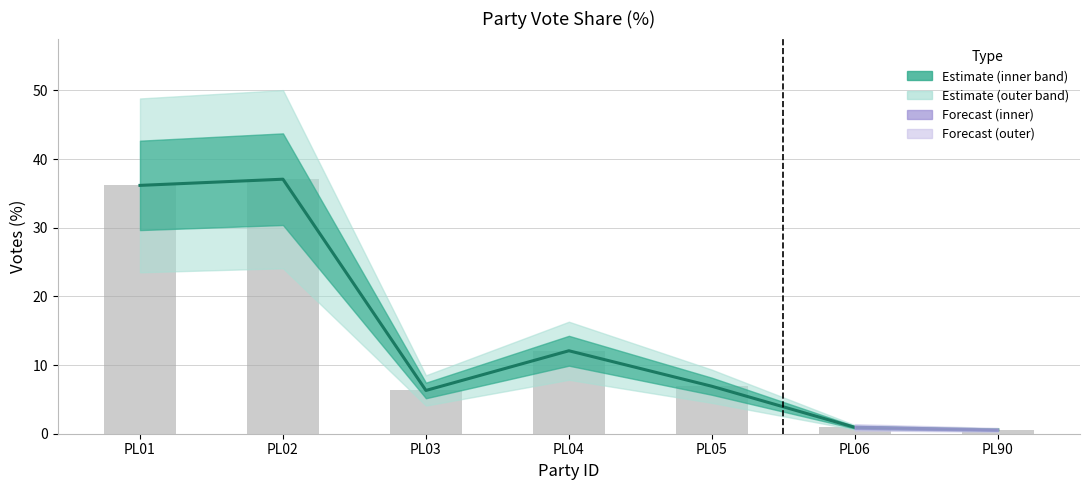

List the labels in order of value, largest first.

PL02, PL01, PL04, PL05, PL03, PL06, PL90